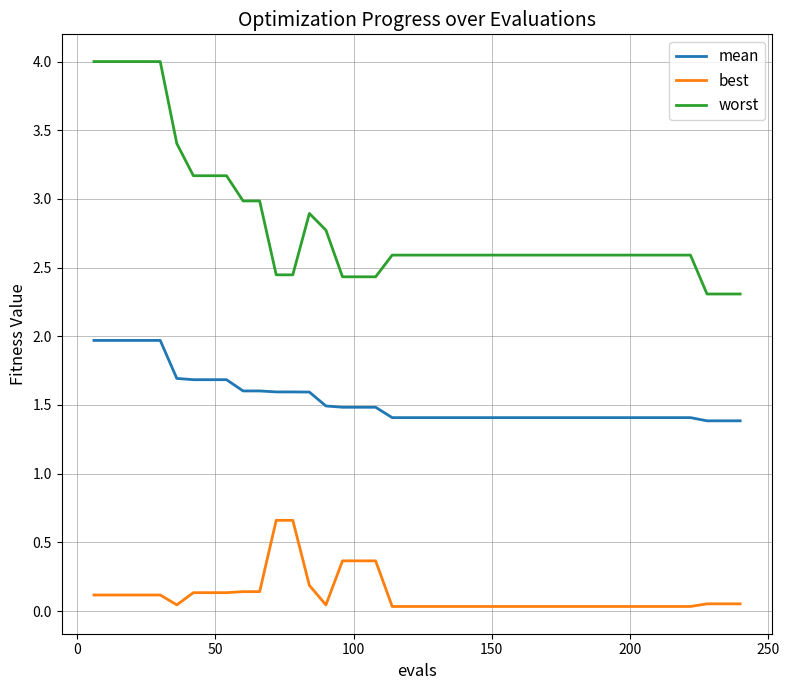

At how many categories does at least one series exceed 0?

40